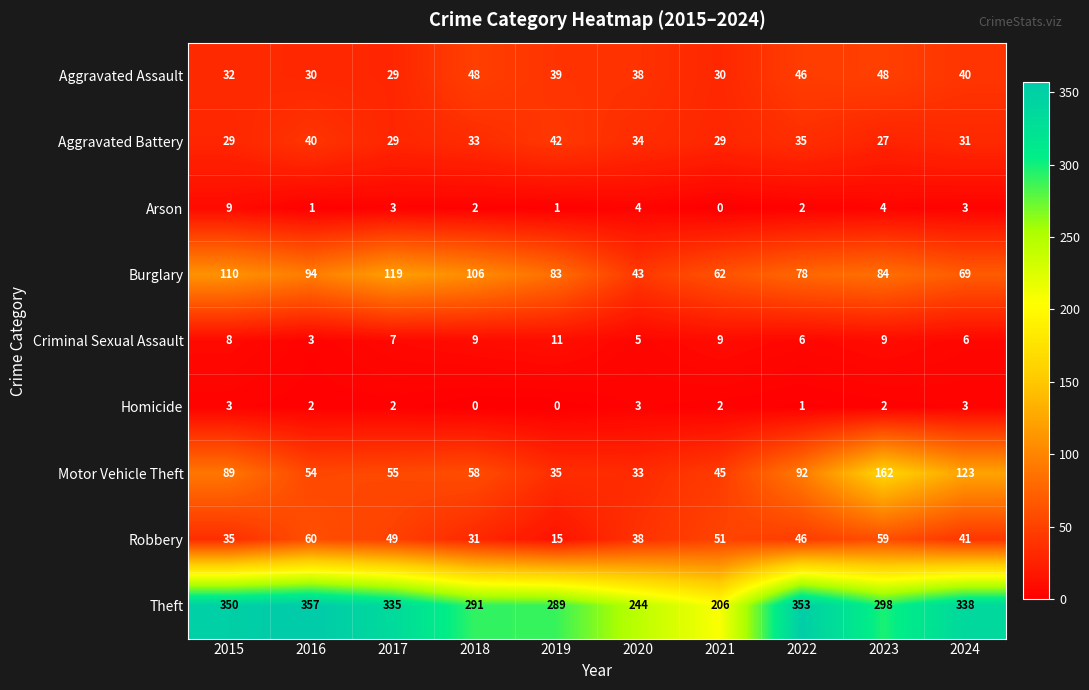

Is the value of Aggravated Battery at 2023 greater than the value of Burglary at 2017?

No